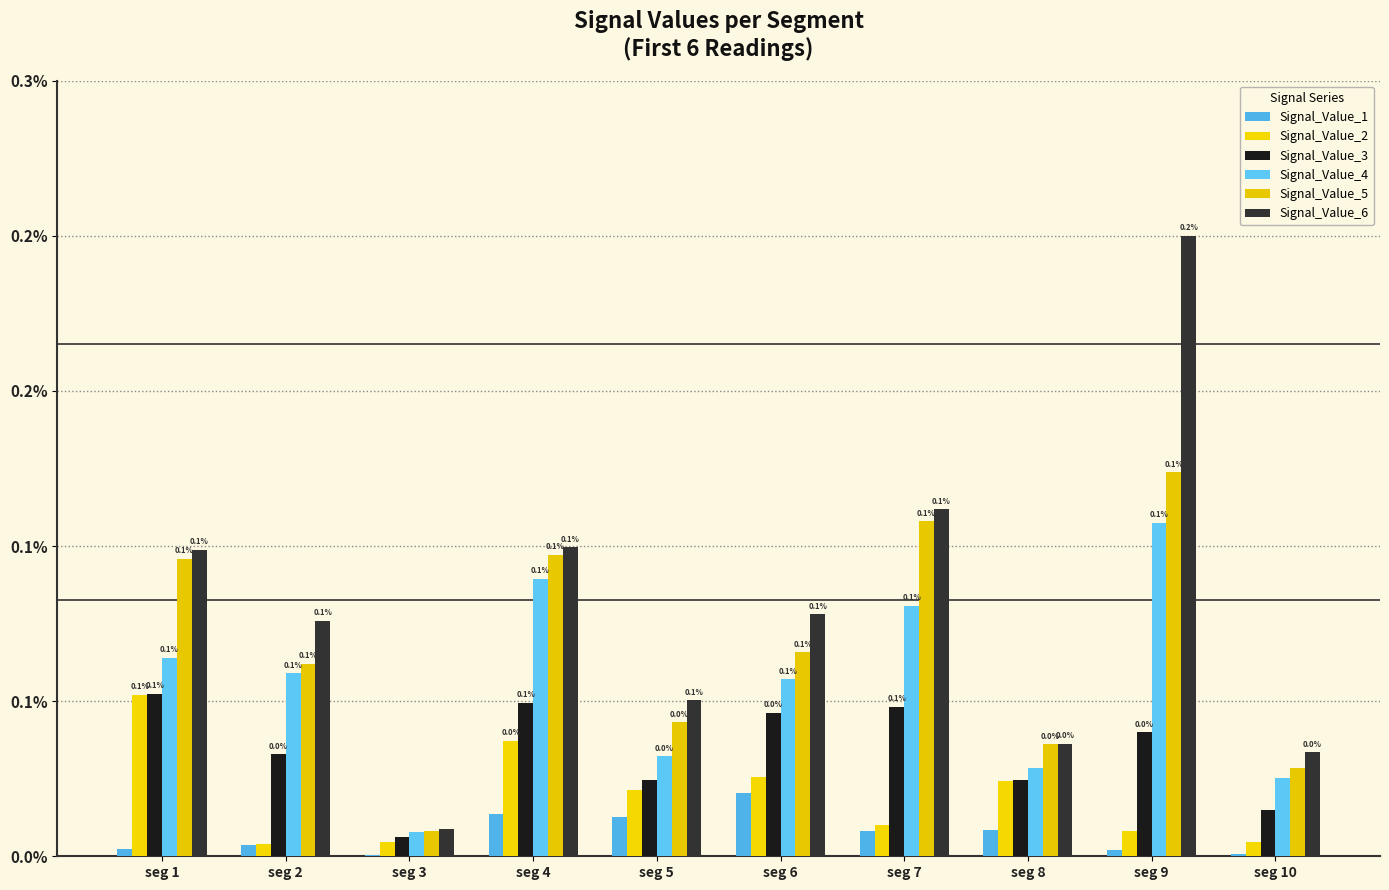

At which category is the sum across all series the highest?

seg 9